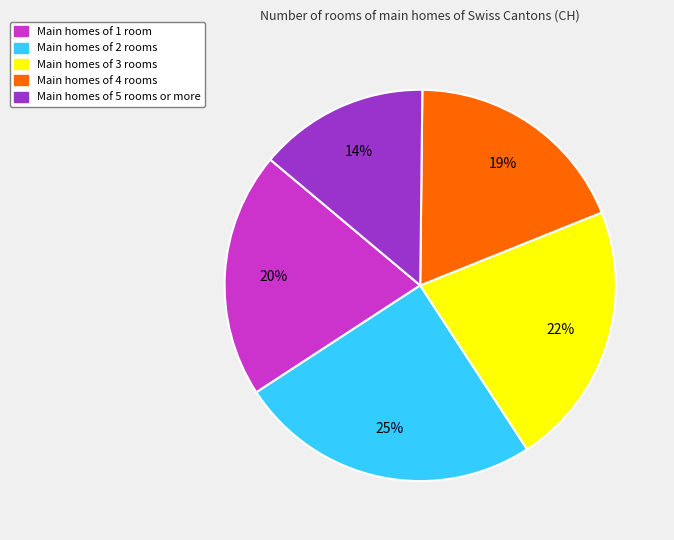

To the nearest percent, what is the average slice percentage?

20%